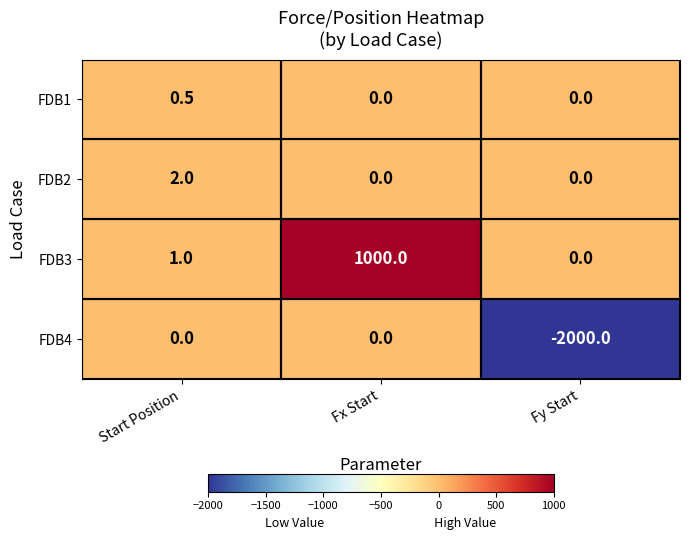

Count the FDB1 values in the range 0 to 1.

3